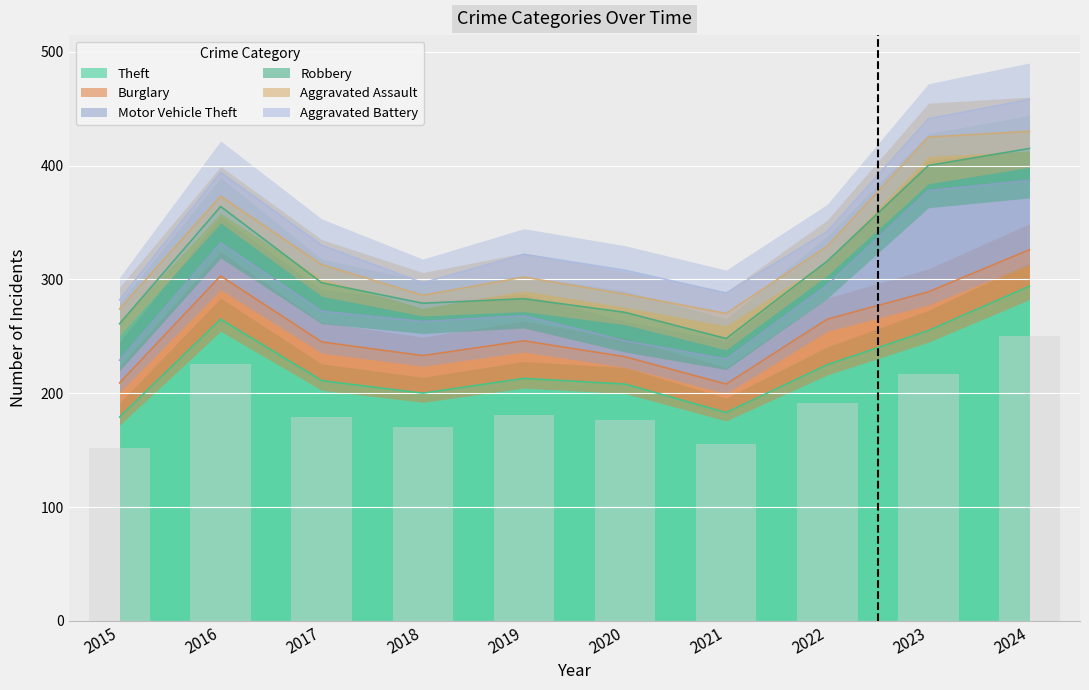

The Theft series shows 145 at 2016. True or false?

False